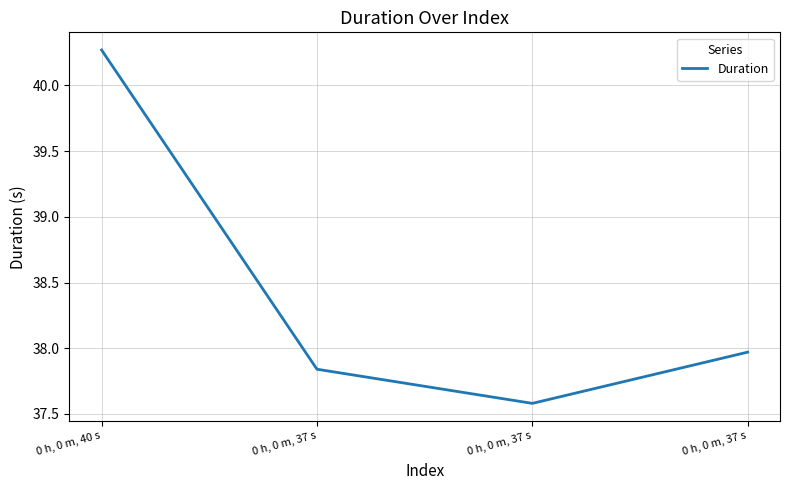

Approximately how many times larger is the value at 0 h, 0 m, 37 s compared to 0 h, 0 m, 37 s?

1.0